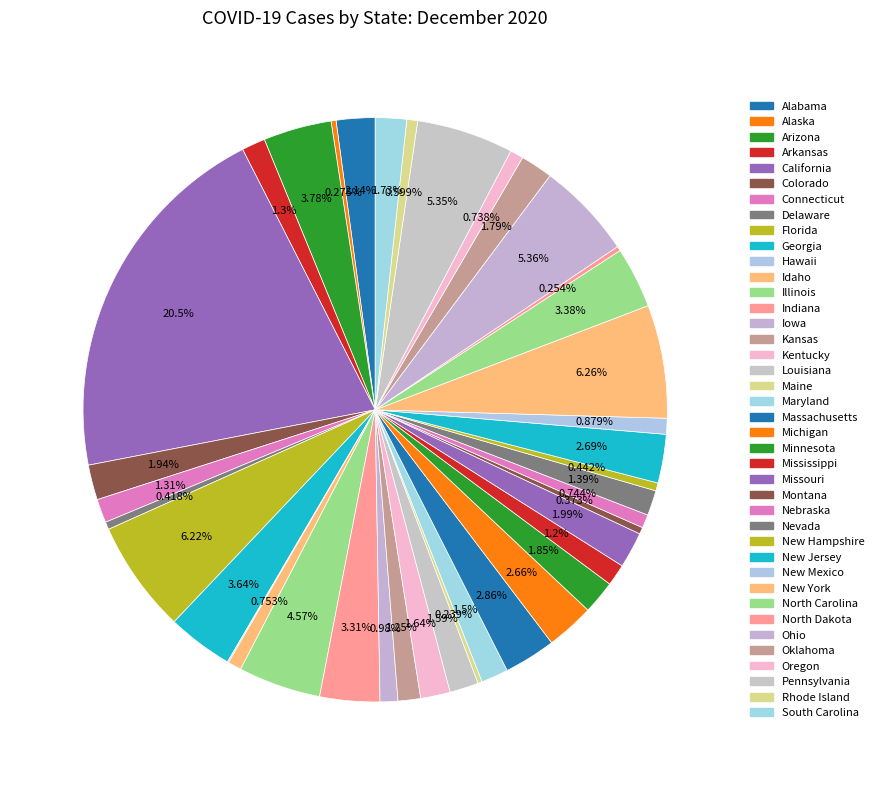

To the nearest percent, what percentage of the pie is Idaho?

1%